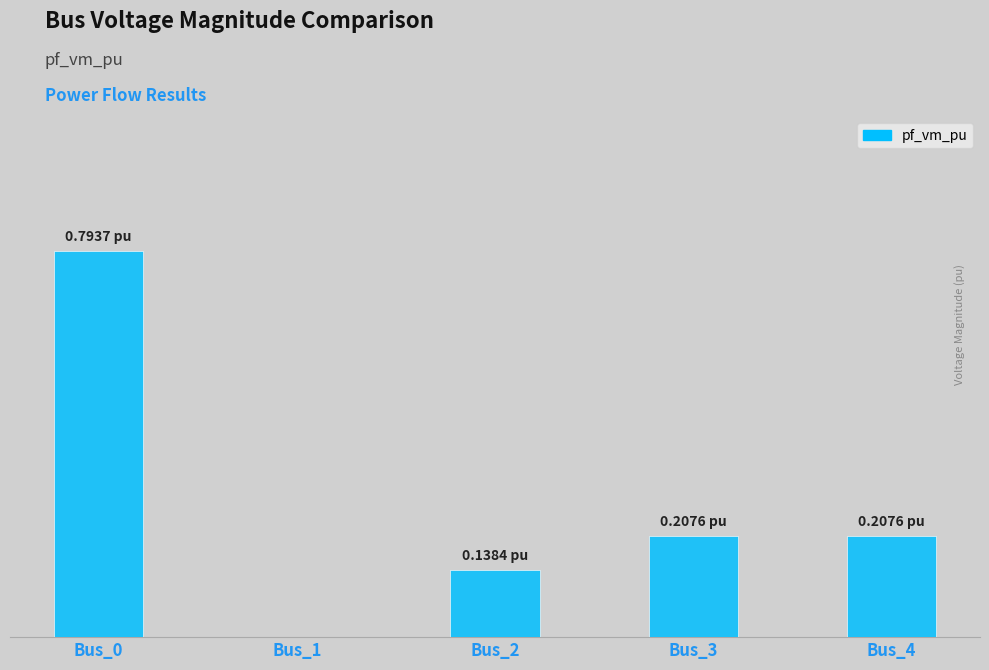

Which has a higher value, Bus_2 or Bus_3?

Bus_3